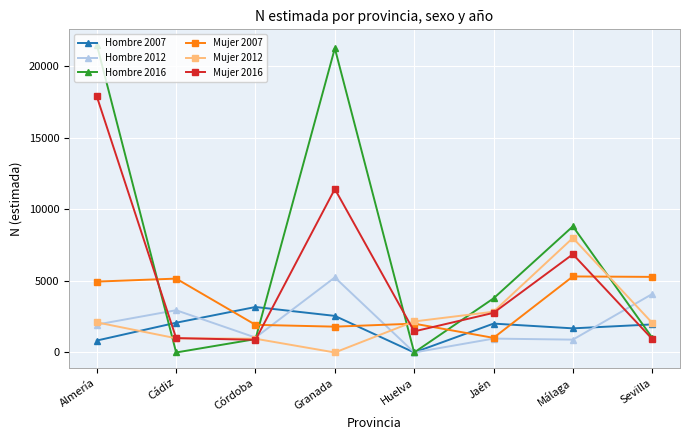

Where is the first local minimum for Hombre 2016?

Cádiz